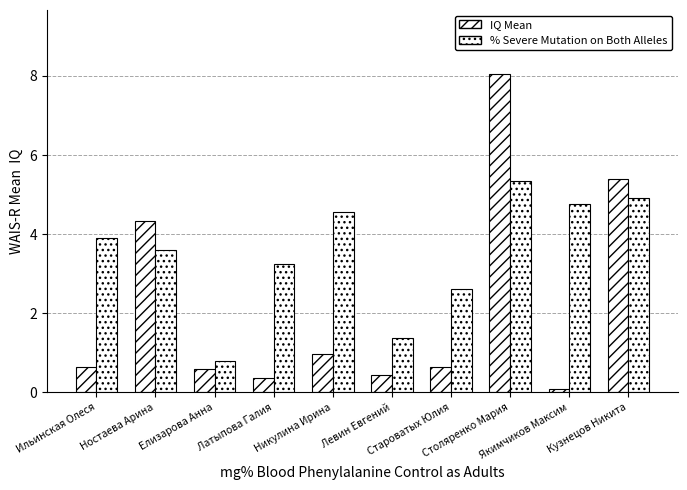

What is the average value of the % Severe Mutation on Both Alleles series?

3.5